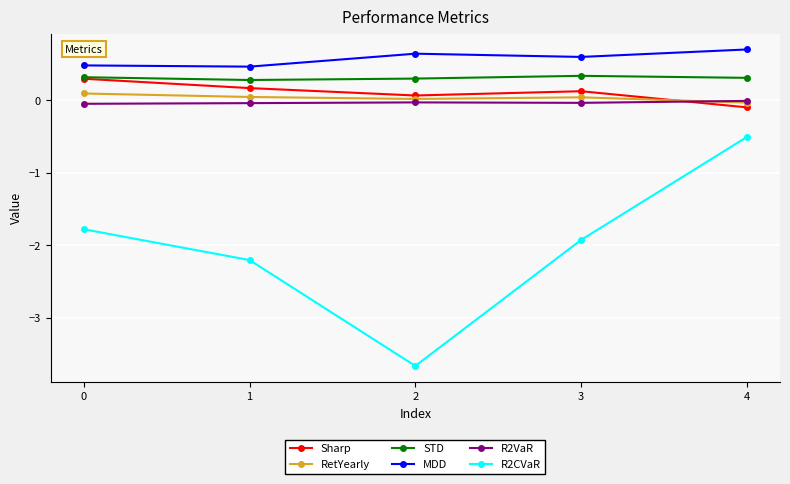

What is the sum of all MDD values?

2.9